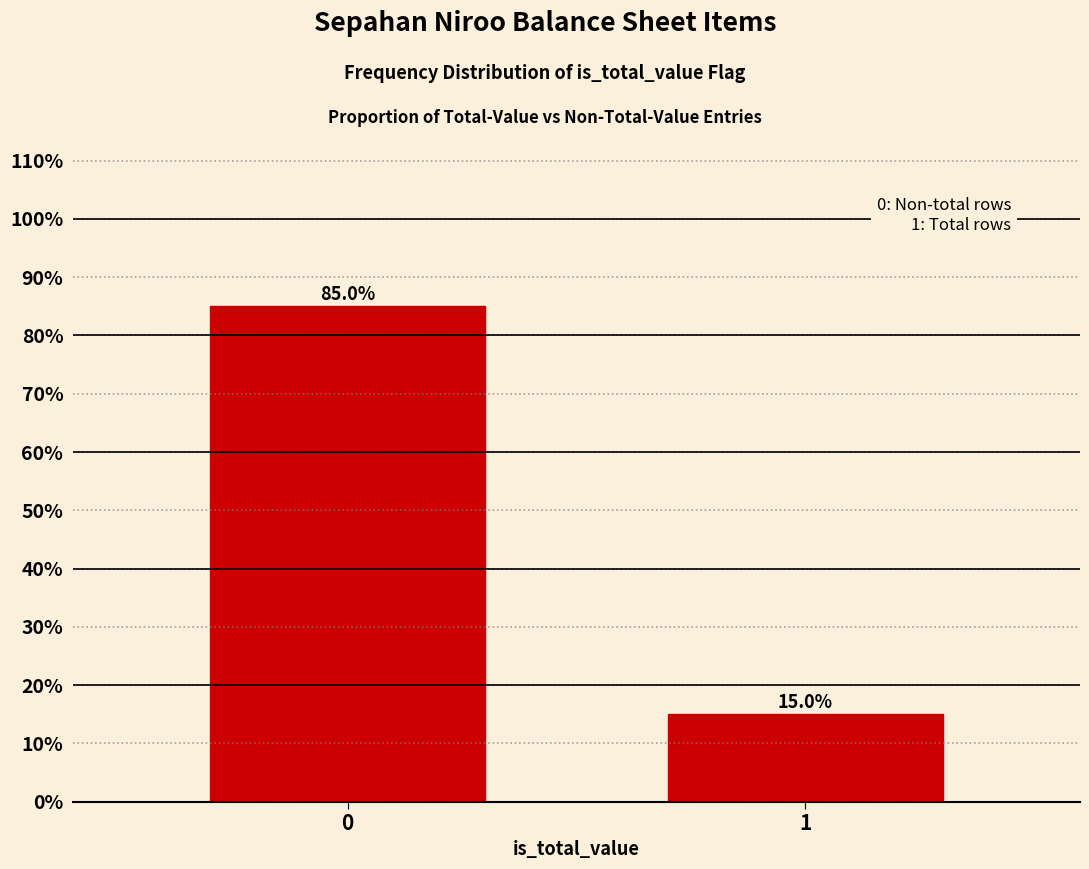

Reading right to left, list all the values displayed in this chart.

15	85